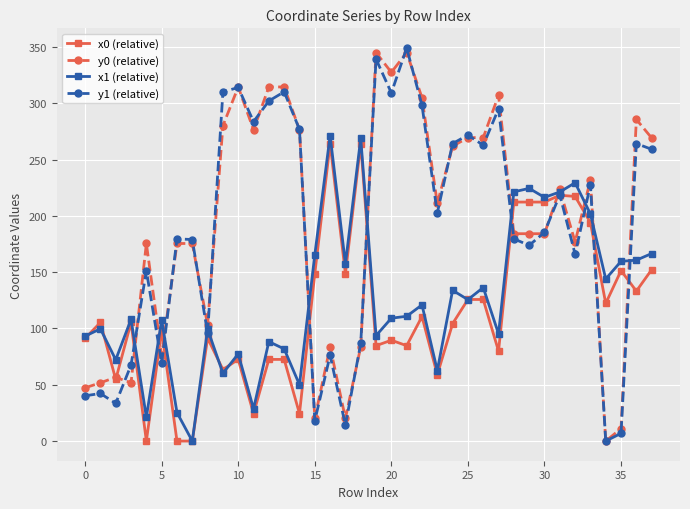

What is the value of the x0 (relative) point at the 1st from the left?

91.2